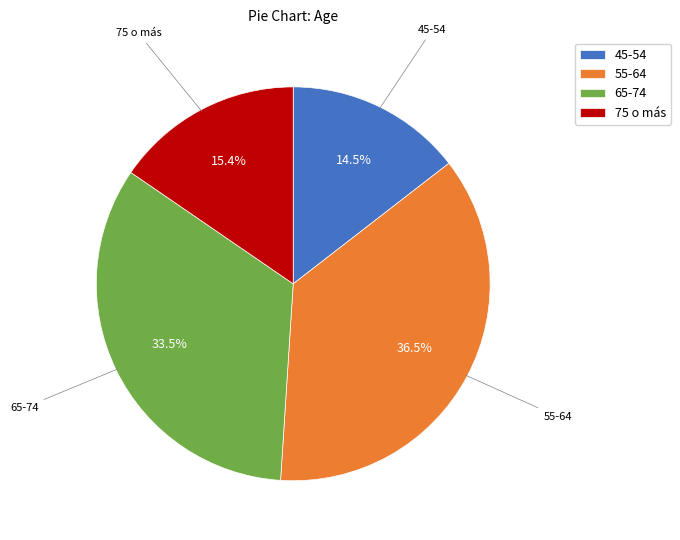

Does 65-74 account for over 50% of the chart?

No